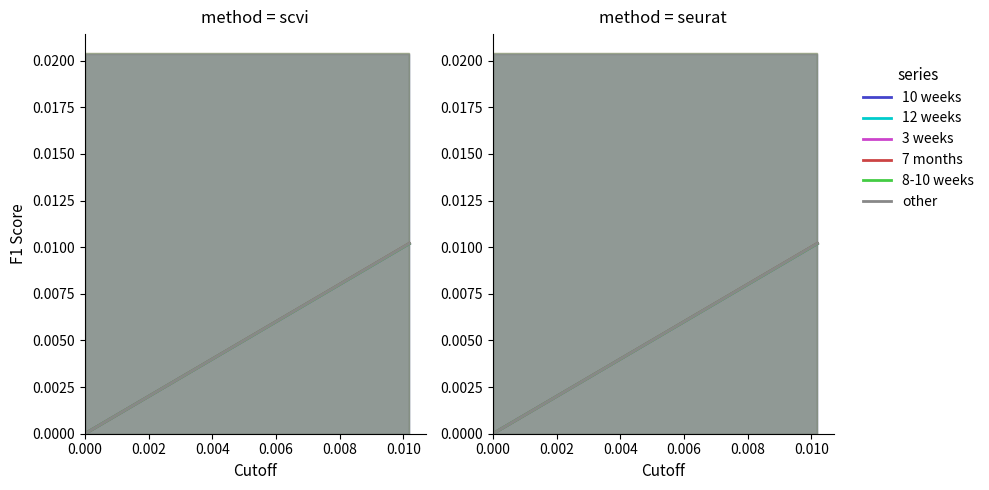

Which series has the largest total across all categories?

7 months